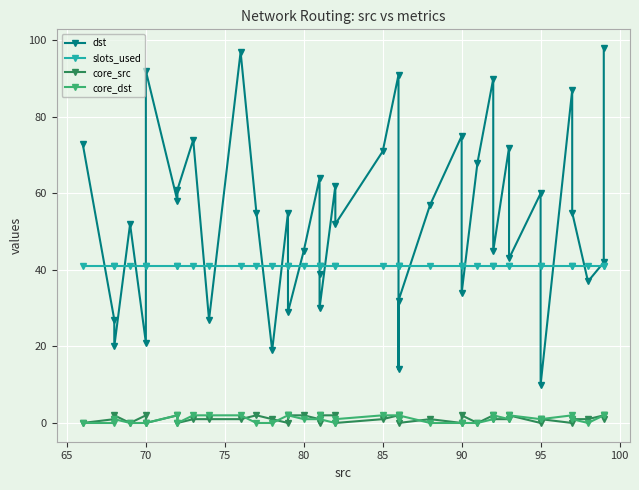

Which series ends up on top after the final intersection of slots_used and dst?

dst